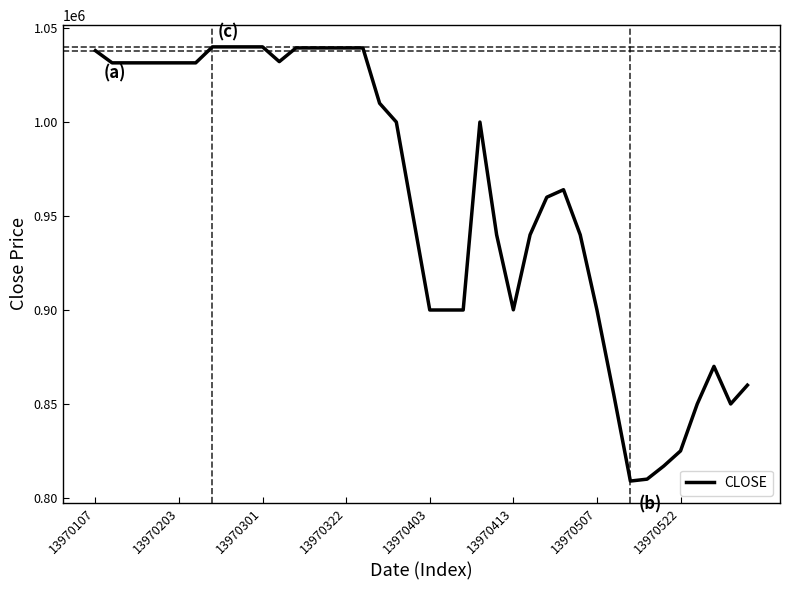

Is this an area chart (filled region under the line)?

No